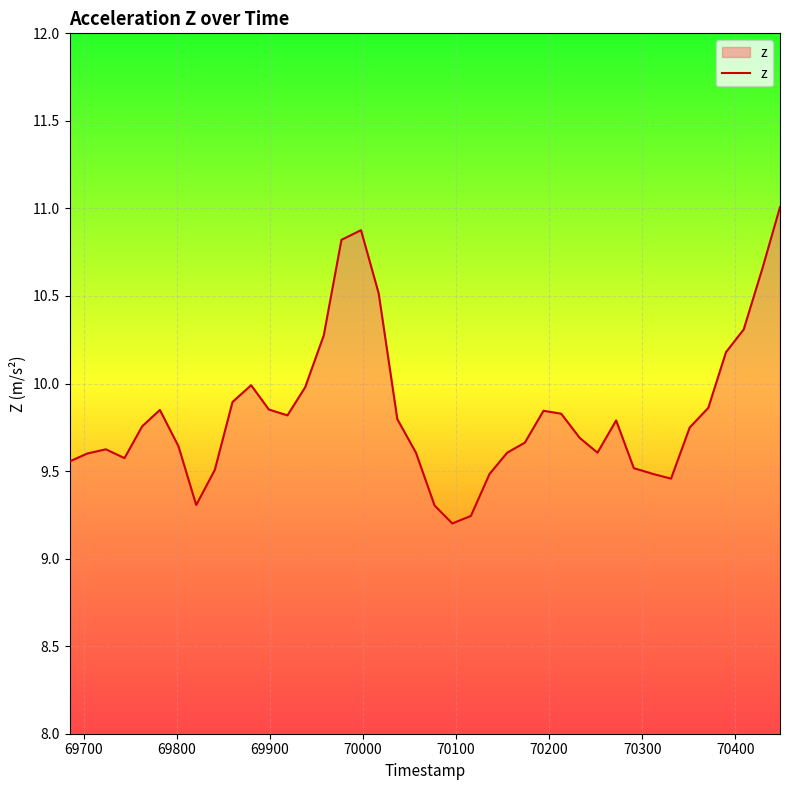

What is the difference between the maximum and minimum values?

1.8